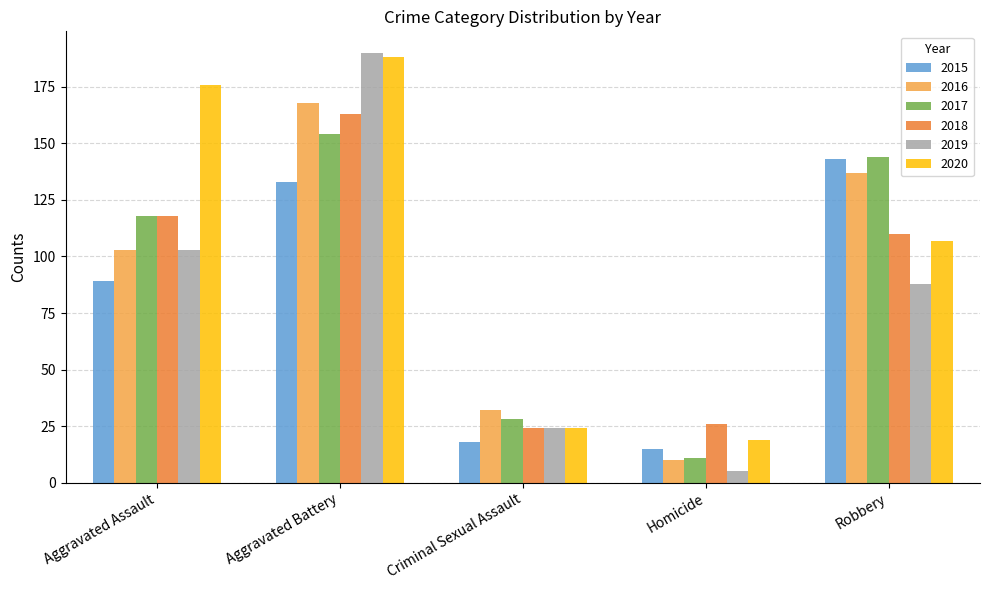

Is the value of 2019 at Criminal Sexual Assault greater than the value of 2015 at Robbery?

No